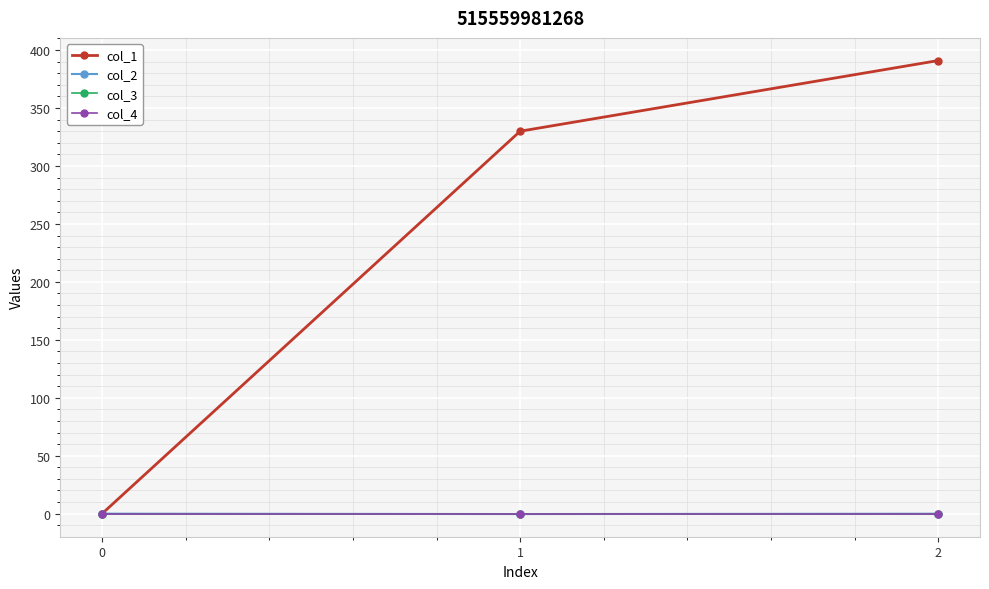

Where does the col_1 series first go above 329?

1